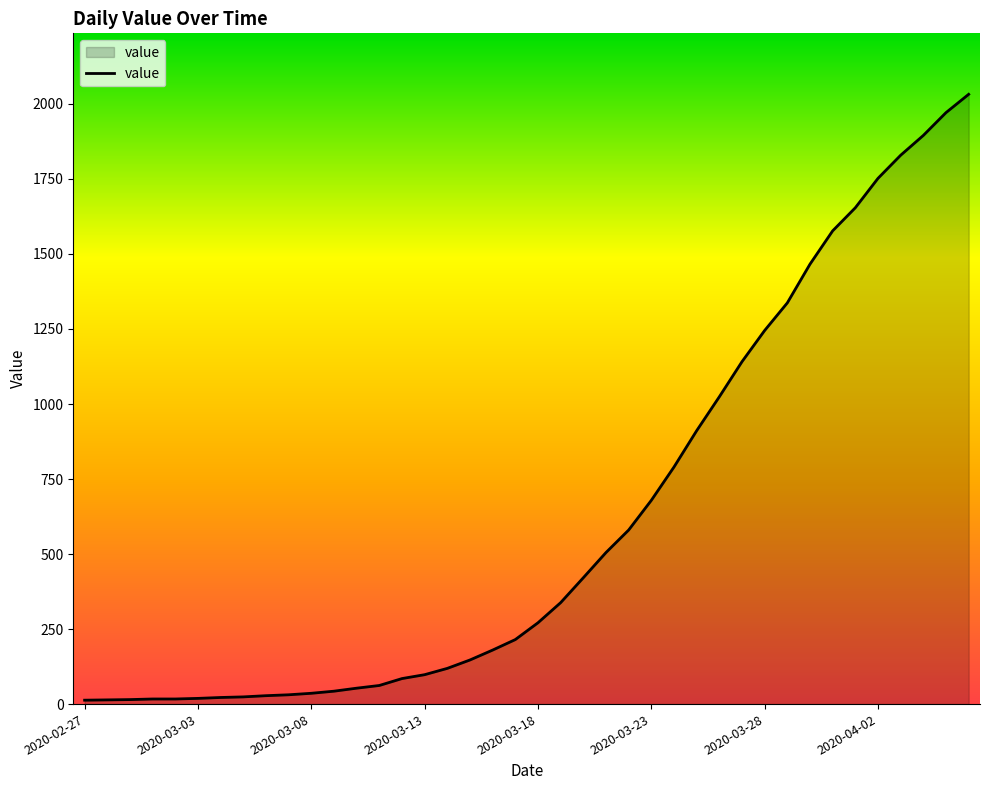

What is the greatest value displayed?

2032